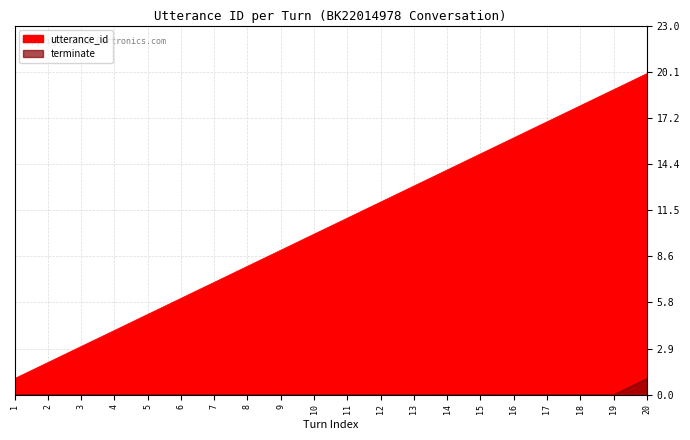

Reading left to right, extract all data points from this chart.

utterance_id: 1=1	2=2	3=3	4=4	5=5	6=6	7=7	8=8	9=9	10=10	11=11	12=12	13=13	14=14	15=15	16=16	17=17	18=18	19=19	20=20
terminate: 1=0	2=0	3=0	4=0	5=0	6=0	7=0	8=0	9=0	10=0	11=0	12=0	13=0	14=0	15=0	16=0	17=0	18=0	19=0	20=1